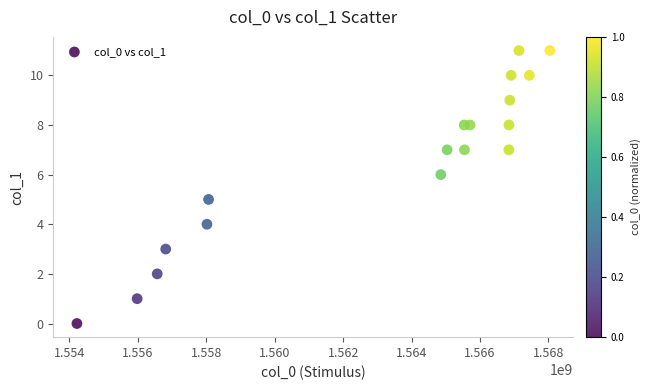

What is the range of X values (max minus min)?

13824112